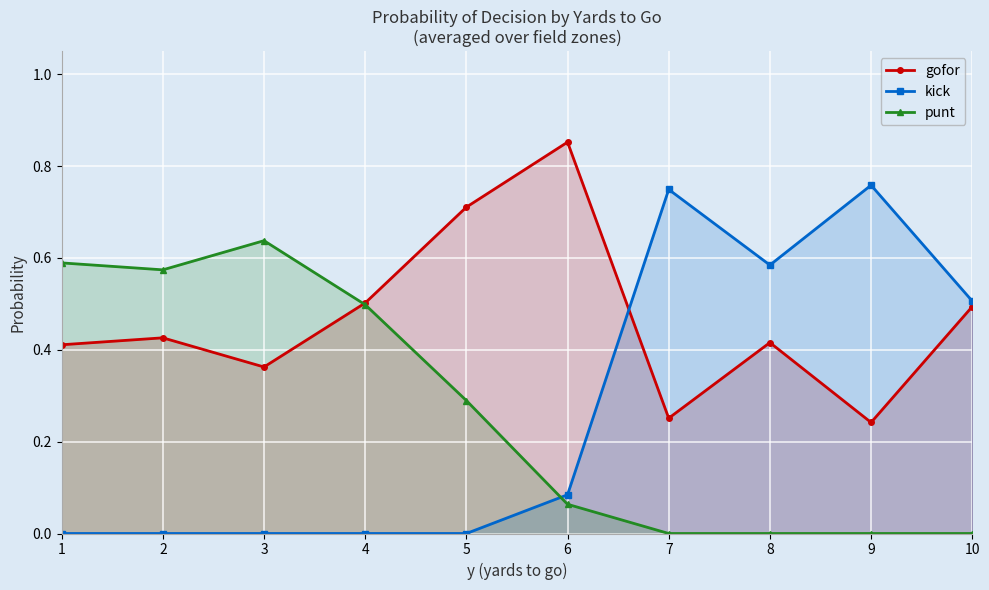

Where is punt nearest to the value 0?

7